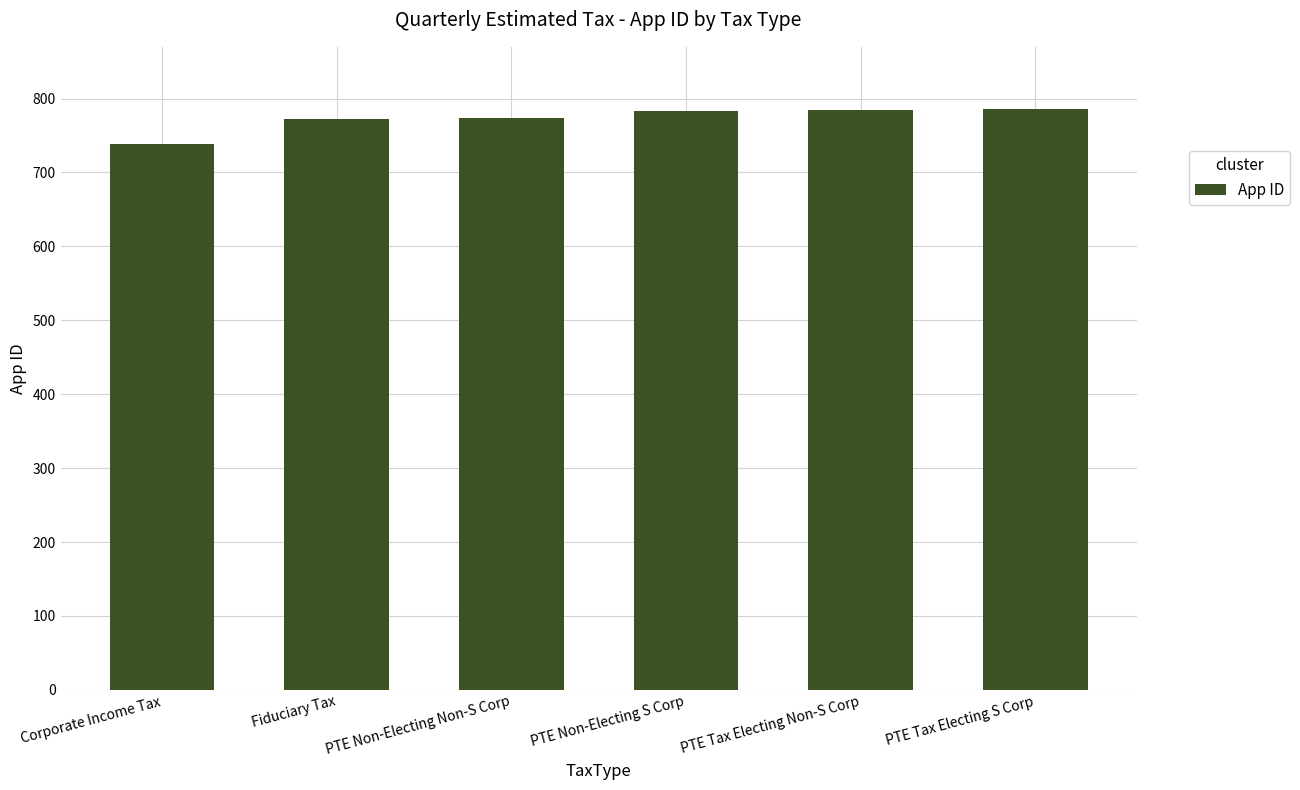

Which label corresponds to the smallest value in the chart?

Corporate Income Tax